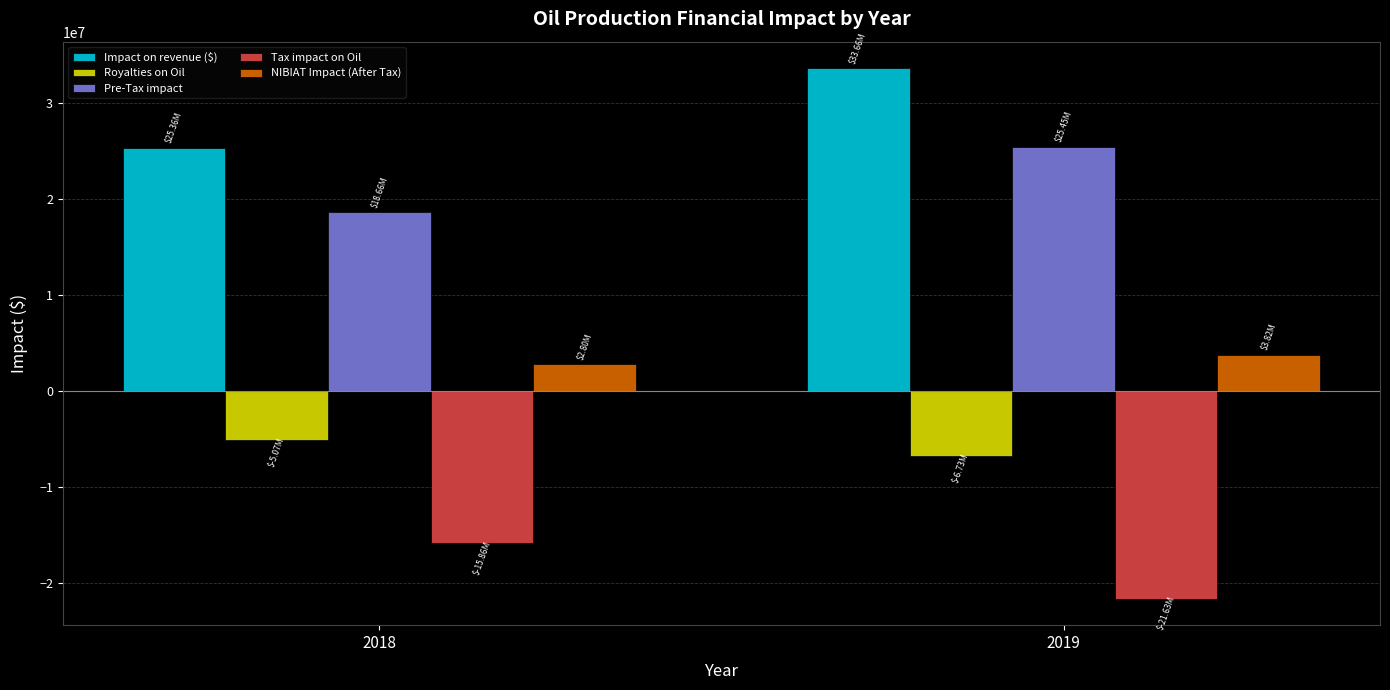

True or false: Tax impact on Oil has a value of -23549715.6 at 2018.

False